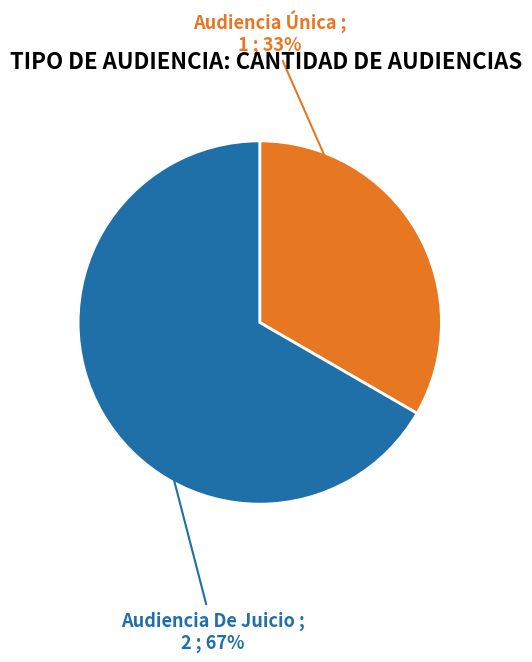

Is there any slice that represents more than half of the pie?

Yes